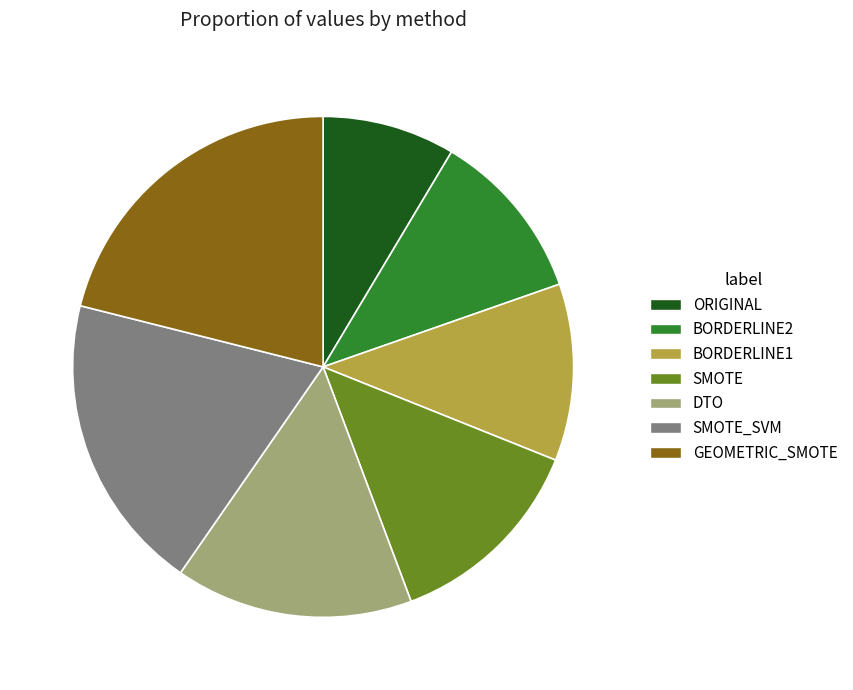

Is it true that ORIGINAL is 21% of the pie?

False